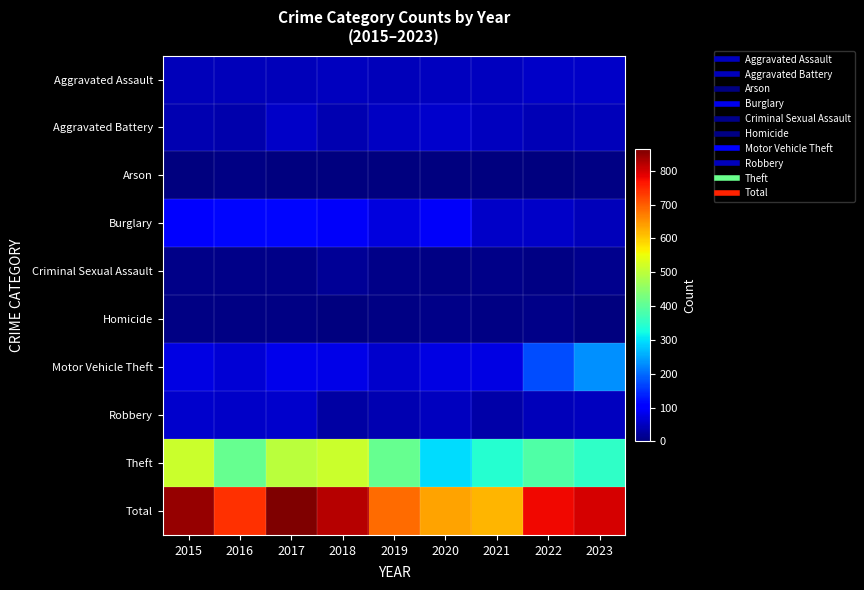

Which label corresponds to the smallest value in the chart?

2019